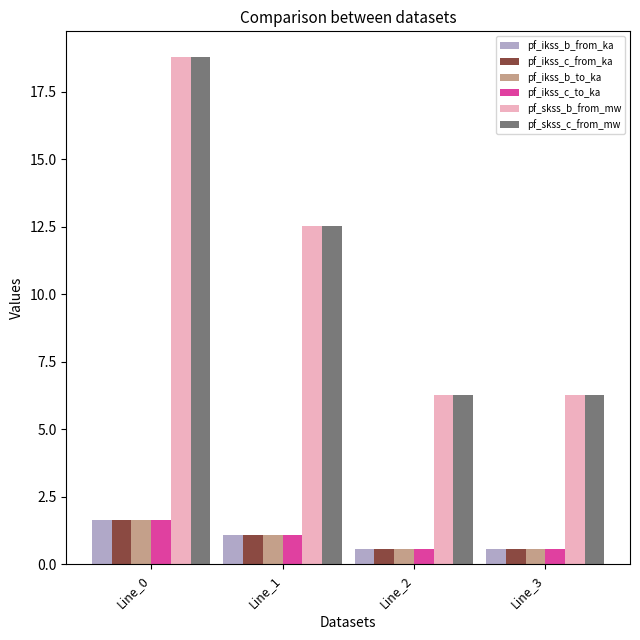

What is the highest value of the pf_skss_b_from_mw series?

18.8